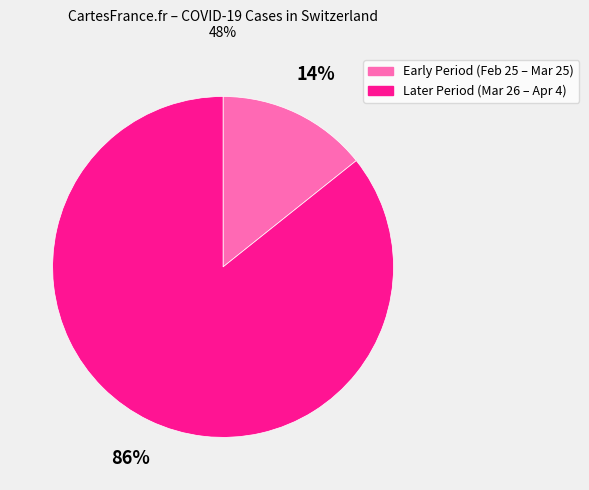

To the nearest percent, what percentage of the pie is Later Period (Mar 26 – Apr 4)?

86%